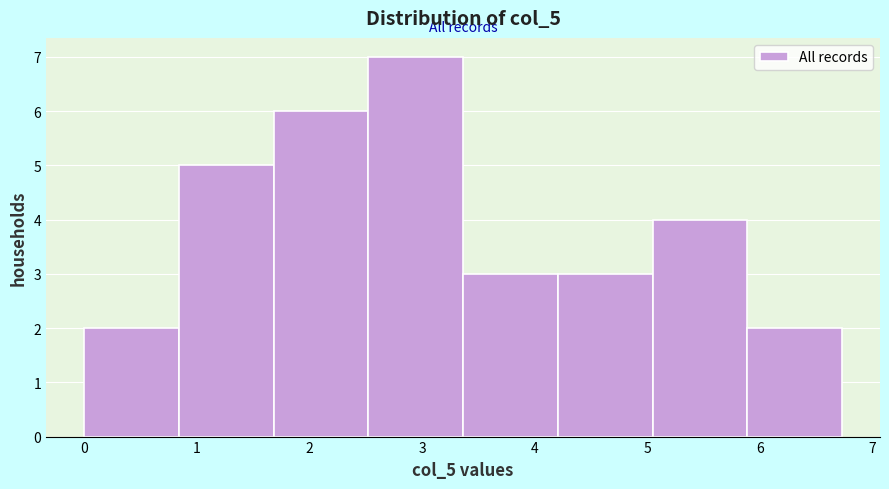

Reading left to right, list every bar in this chart as the range it spans on the x-axis followed by its height. Neither the bar edges nor the heights are printed on the chart, so give them approximately, as read against the axes.

0.0 to 0.8: 2
0.8 to 1.7: 5
1.7 to 2.5: 6
2.5 to 3.4: 7
3.4 to 4.2: 3
4.2 to 5.0: 3
5.0 to 5.9: 4
5.9 to 6.7: 2